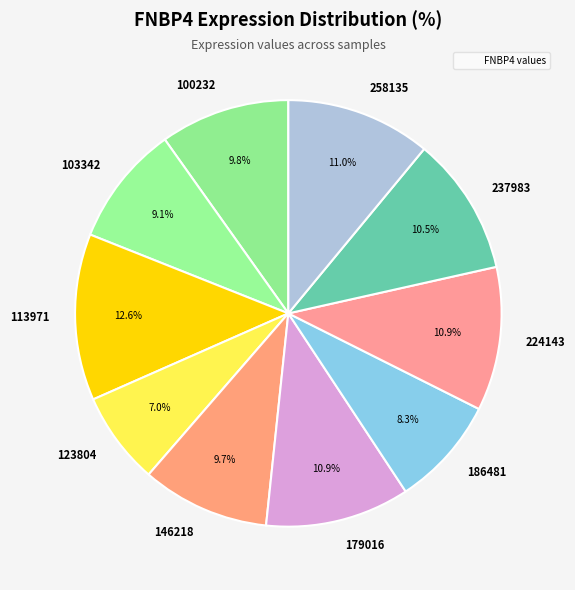

To the nearest percent, what is the average slice percentage?

10%